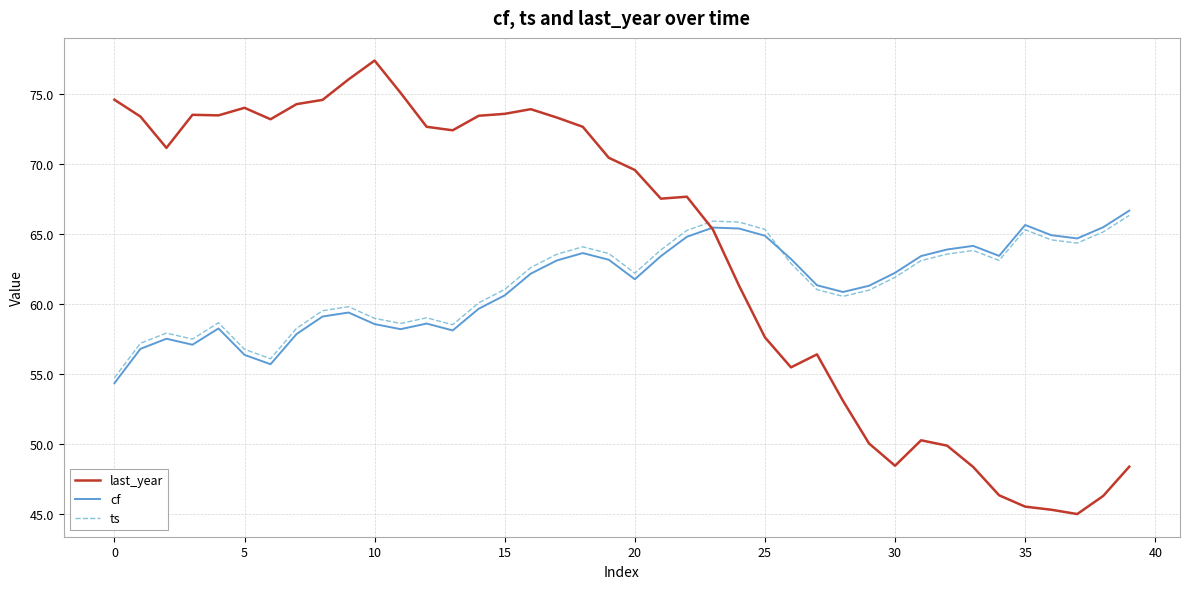

What is the smallest value displayed?

45.0